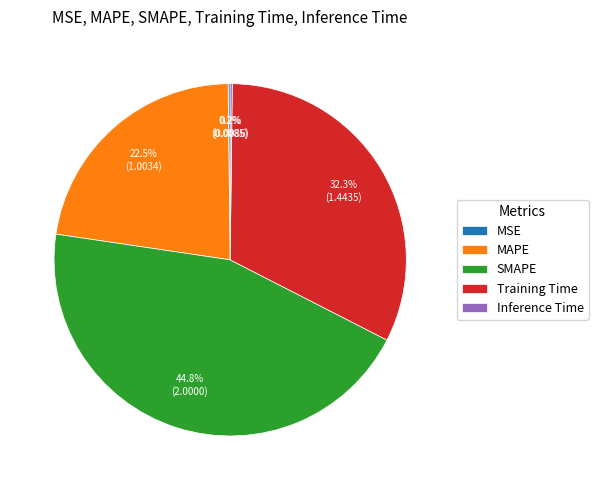

Is there a majority slice in this chart?

No